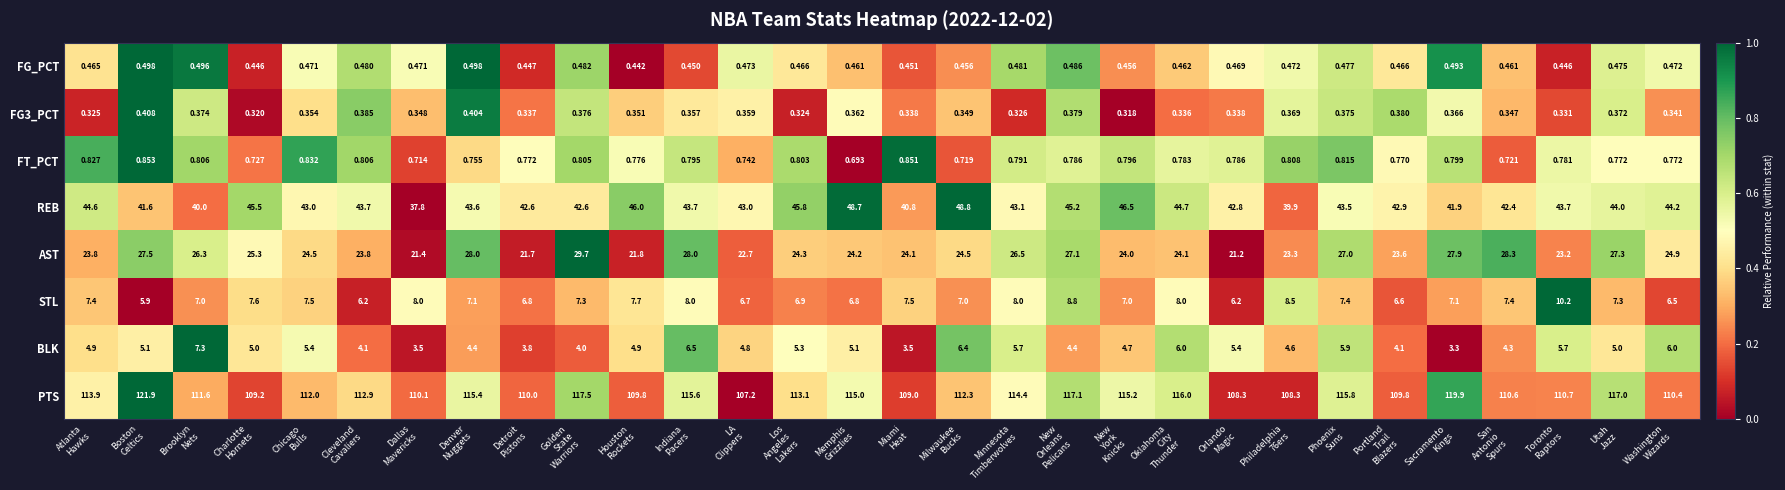

Which series has the widest spread of values?

PTS